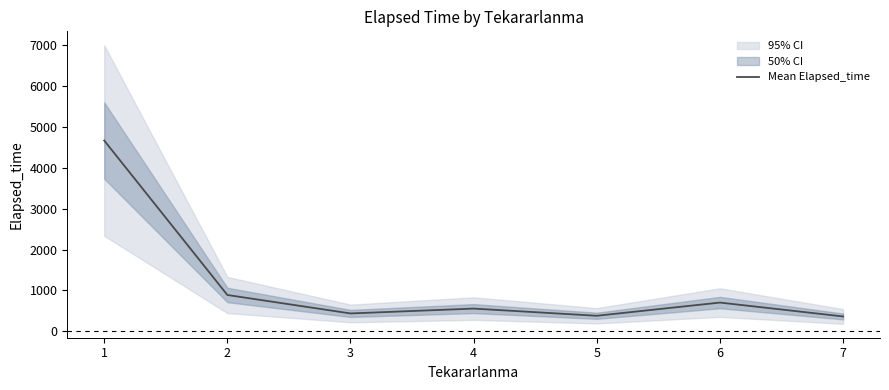

What is the average value?

1139.9